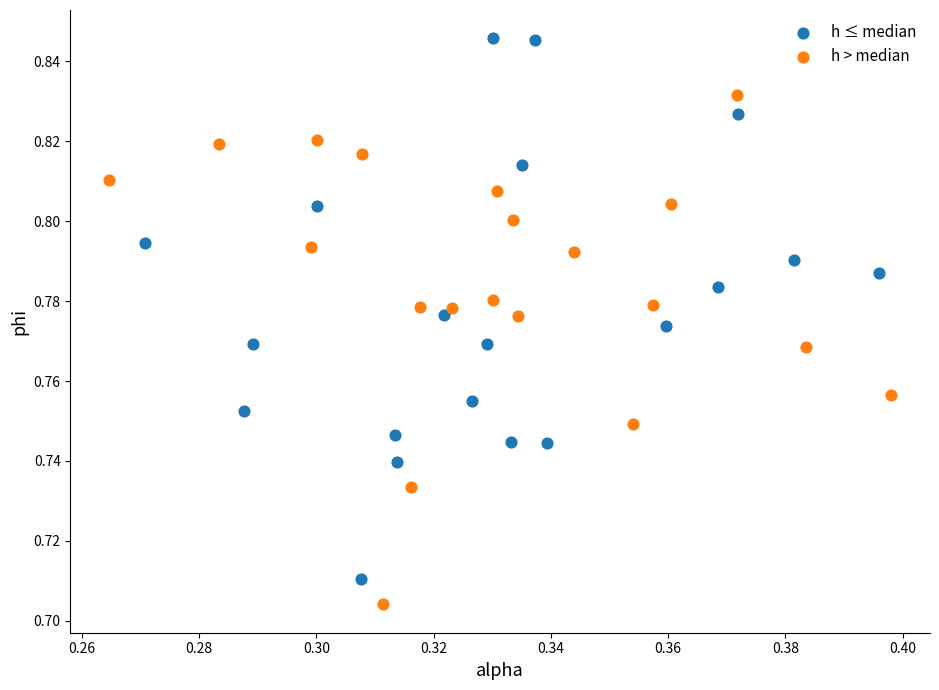

What are all the series names shown in the legend?

h ≤ median, h > median